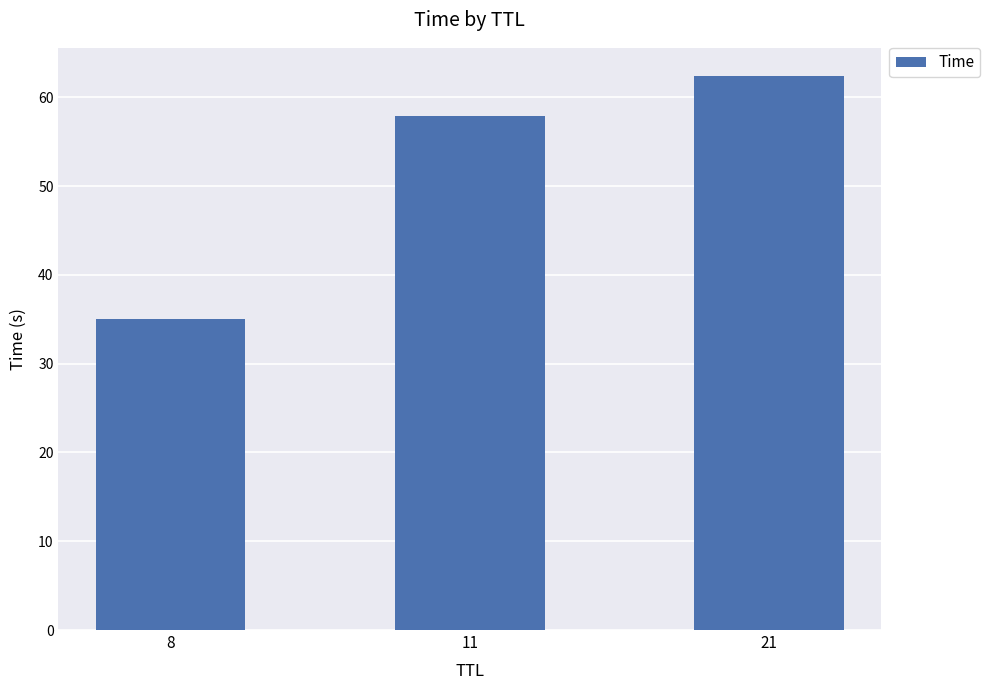

Does the chart contain any negative values?

No